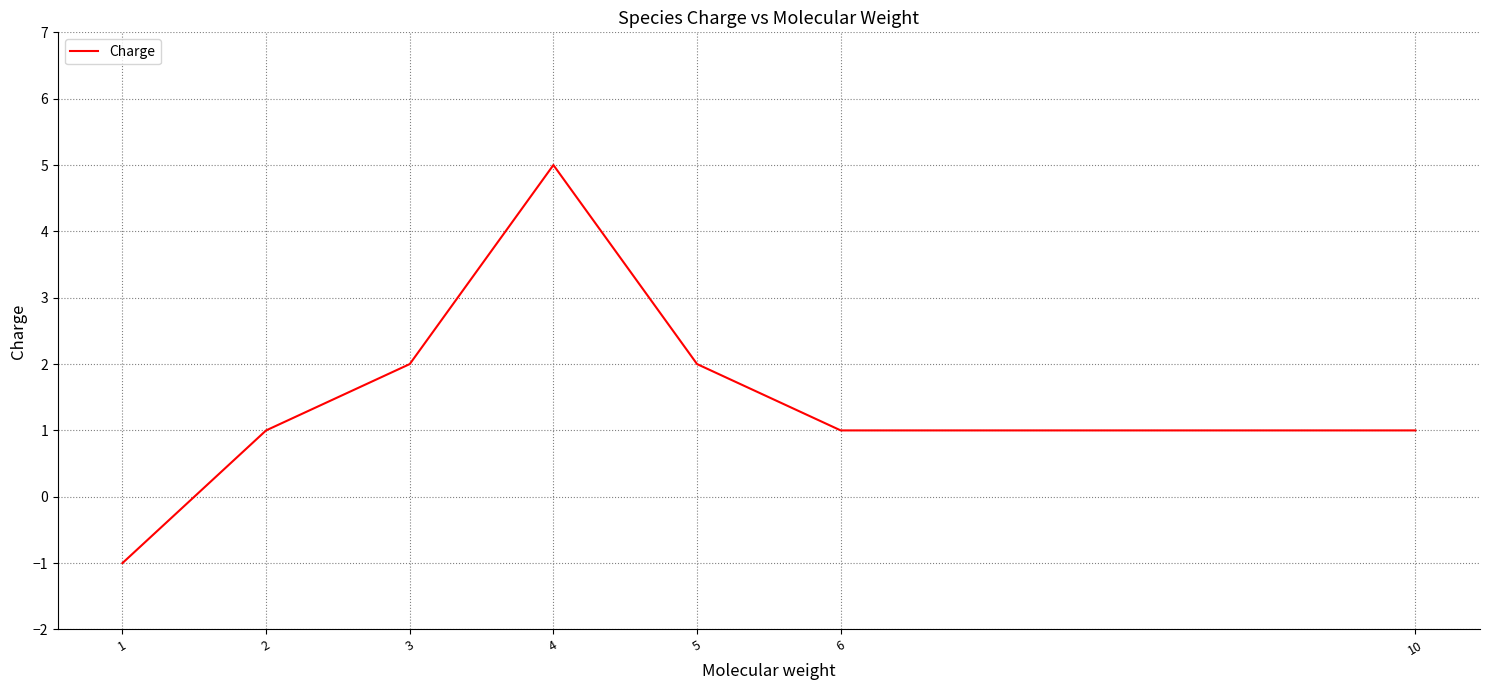

What is the change in value from 3 to 10?

-1